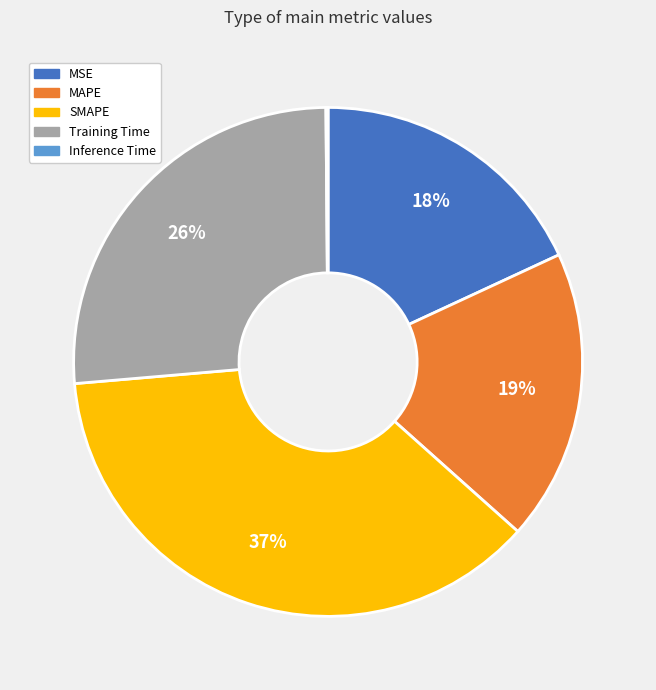

True or false: Training Time accounts for 11% of the total.

False